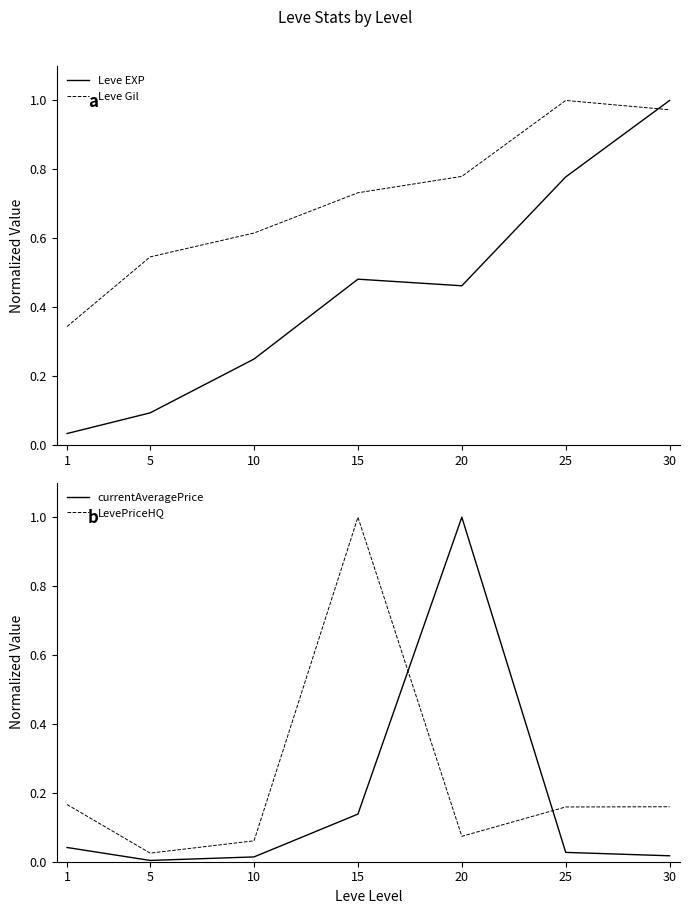

Does the chart display data point markers on the line(s)?

No